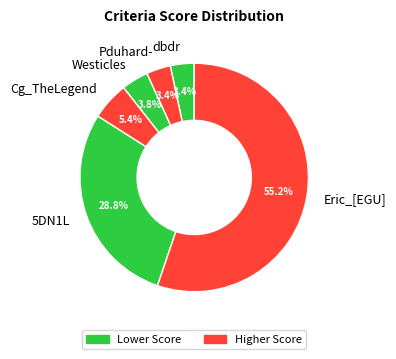

To the nearest percent, what is the combined percentage of Eric_[EGU] and 5DN1L?

84%